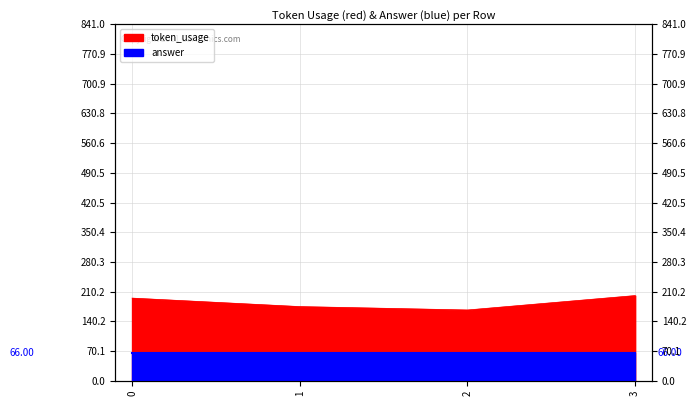

List the labels in order of value, smallest first.

2, 1, 0, 3